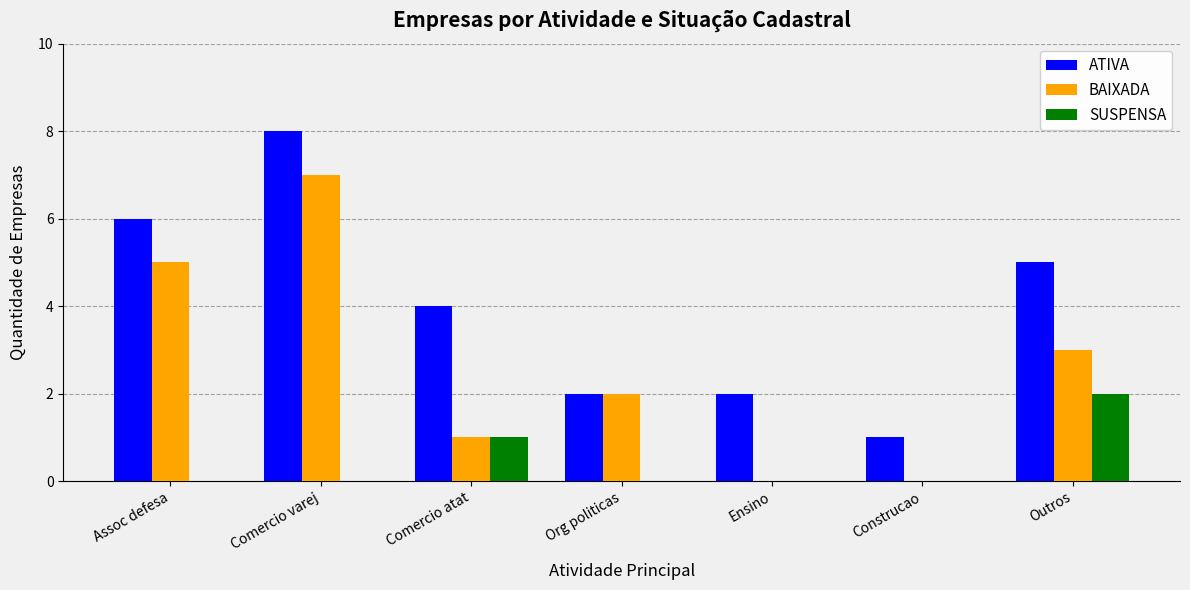

What is the sum of the BAIXADA values at Comercio atat and Assoc defesa?

6